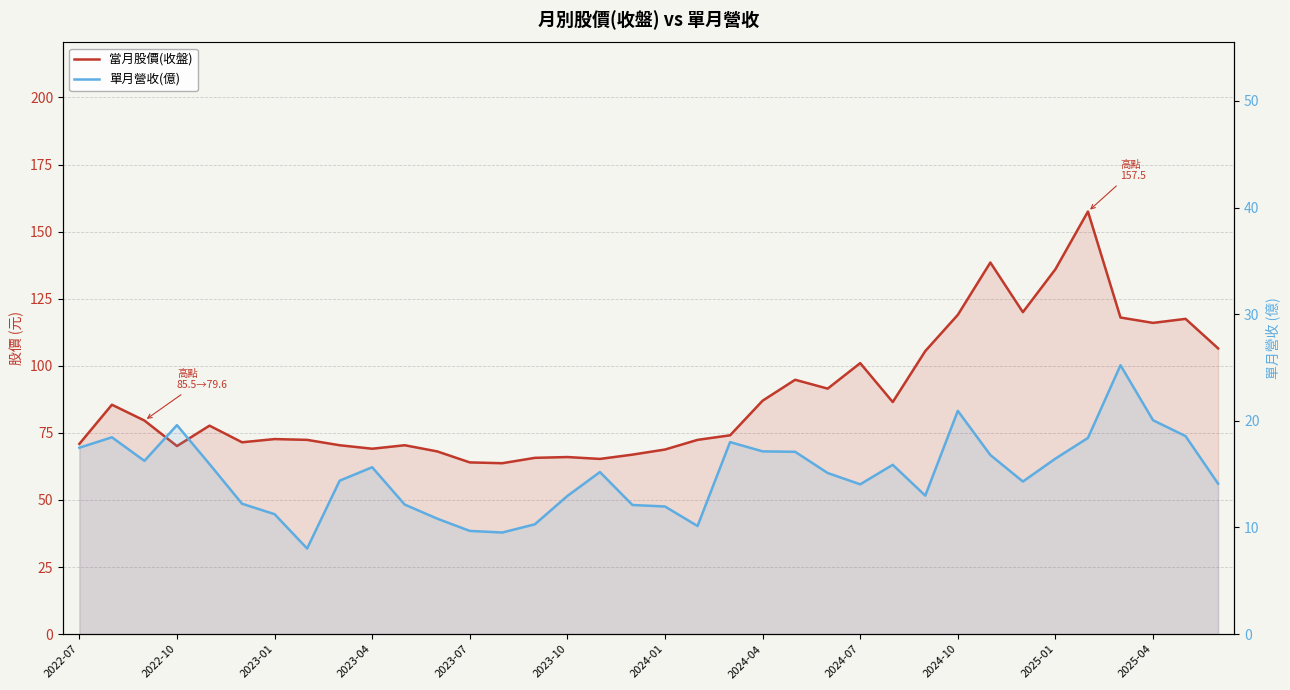

What is the difference between the highest and lowest values at 2023-10?

53.0